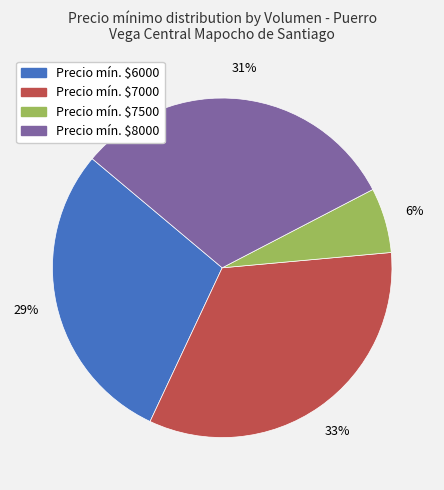

Does any single category account for the majority?

No